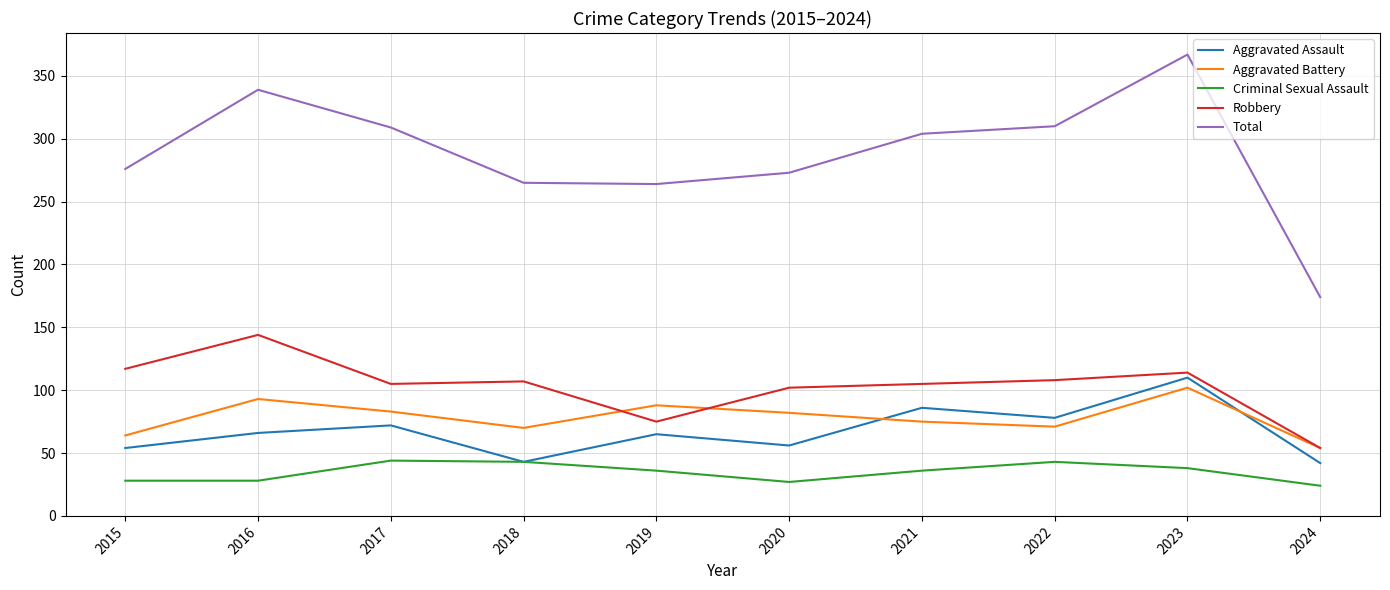

What is the difference between the Robbery values at 2023 and 2019?

39